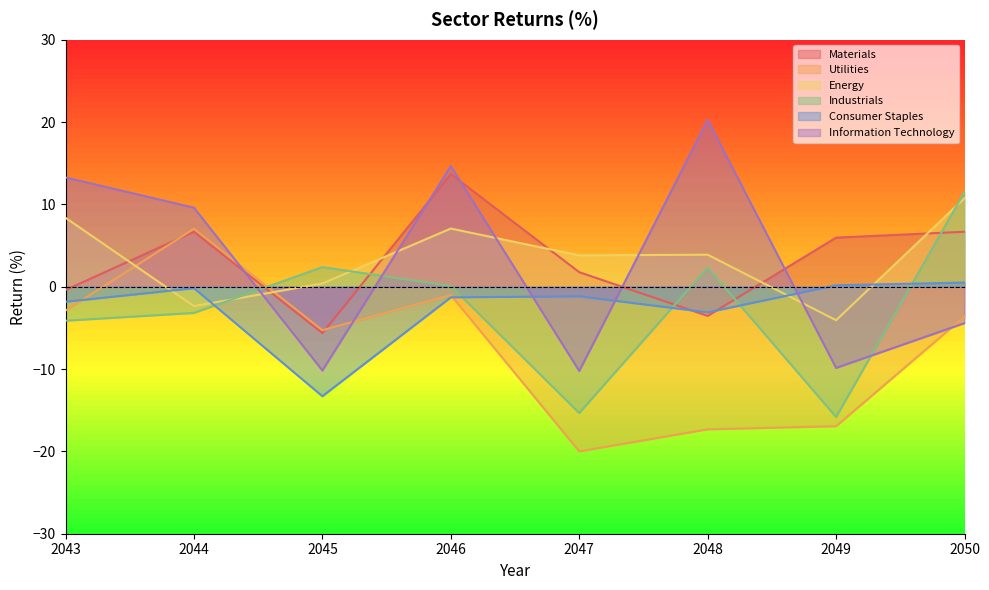

Between which two adjacent categories do Utilities and Industrials first intersect?

2044 and 2045